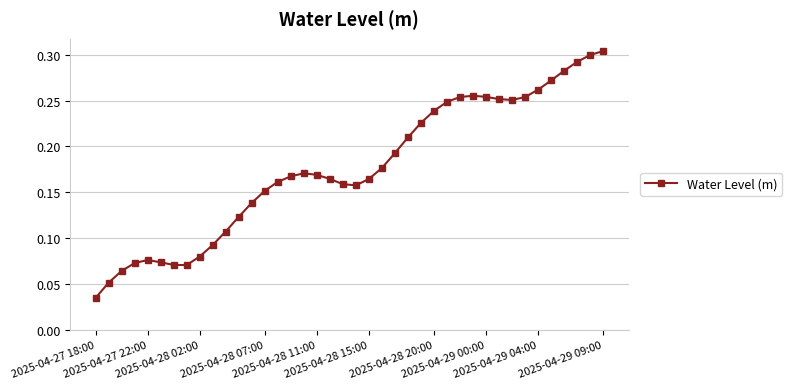

Count the values in the range 0 to 1.

40